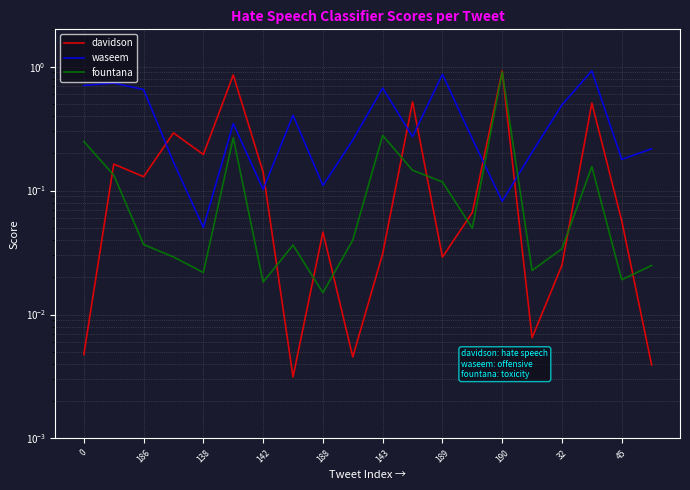

How many lines are shown in the chart?

3